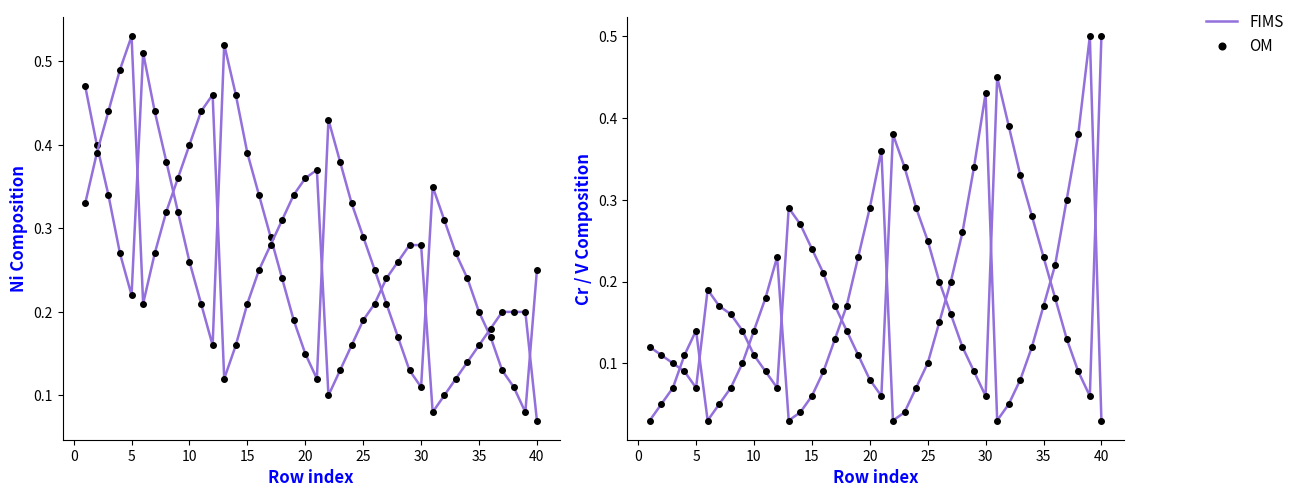

Which series has the largest total across all categories?

FIMS